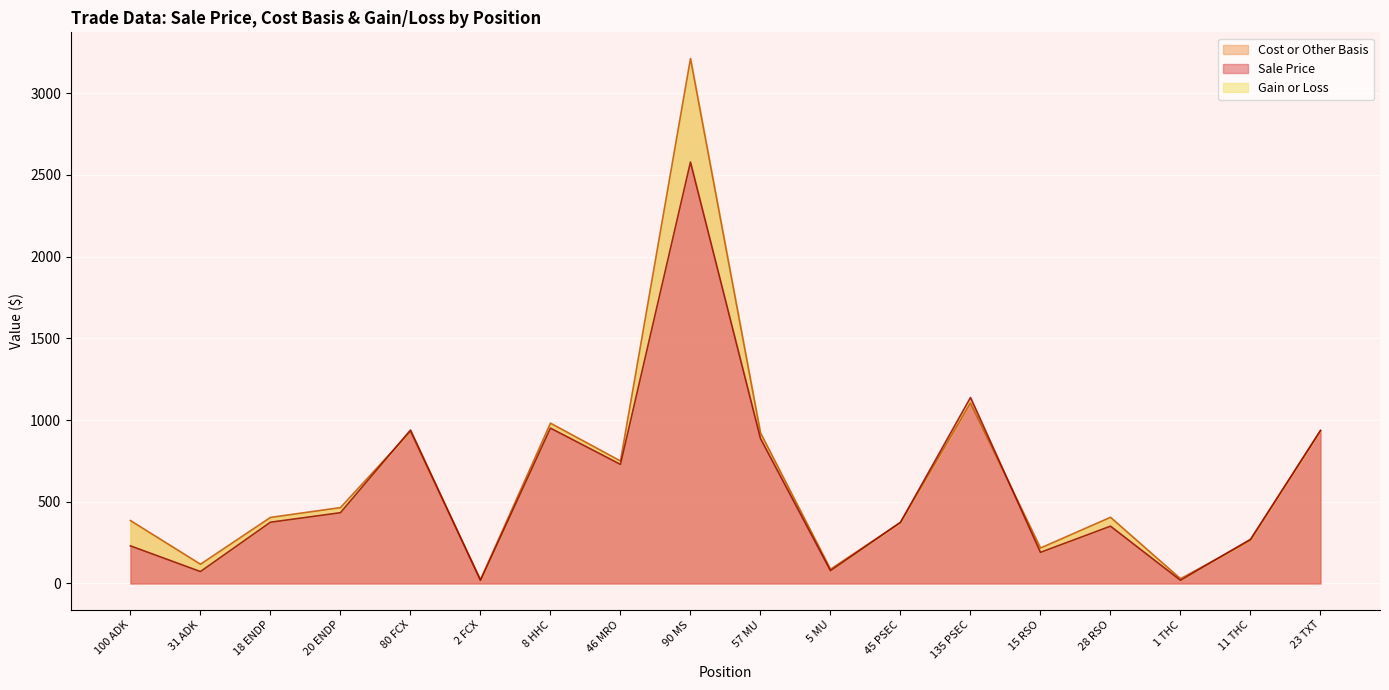

What is the difference between the maximum and minimum values in the Sale Price series?

2560.0